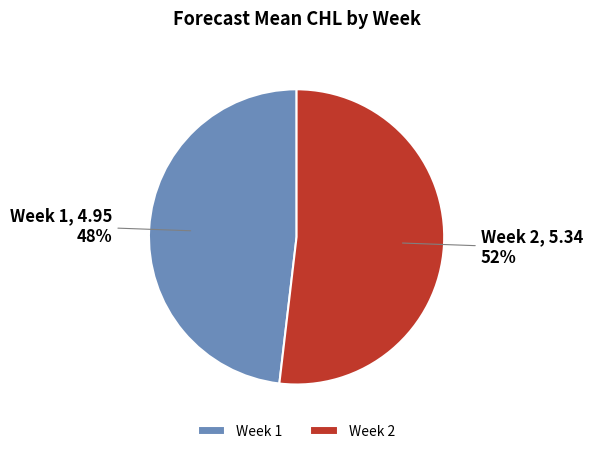

Which slice is the largest?

Week 2